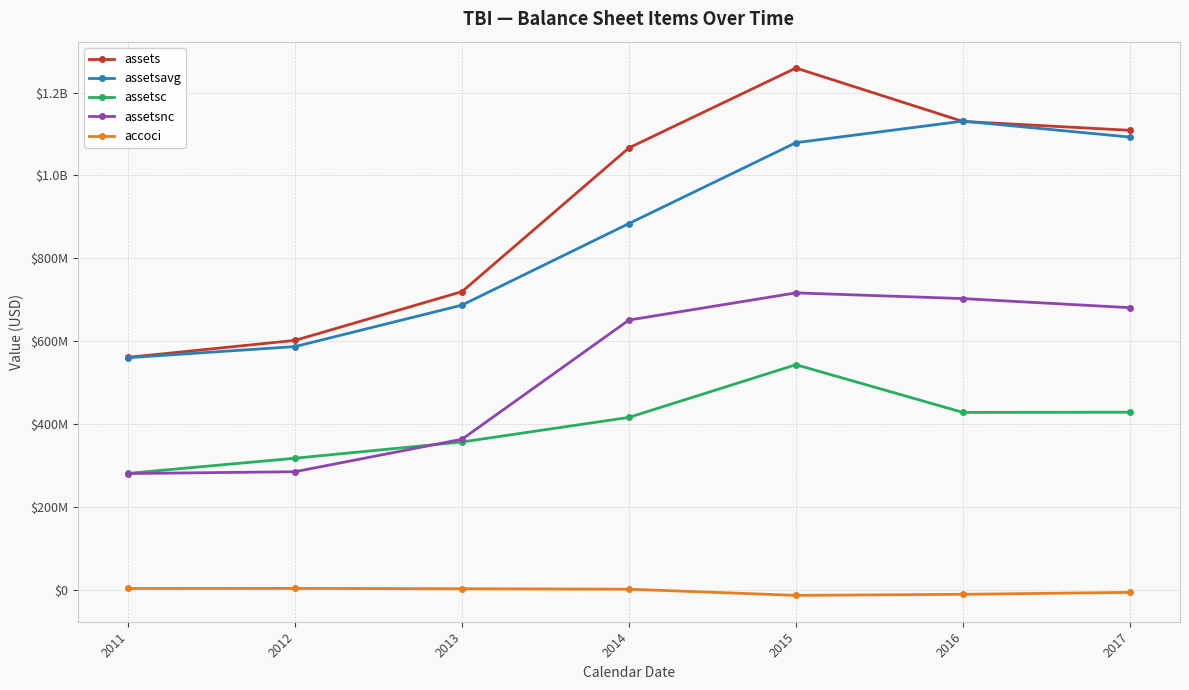

What is the difference between the maximum and second lowest values in the assetsc series?

225799000